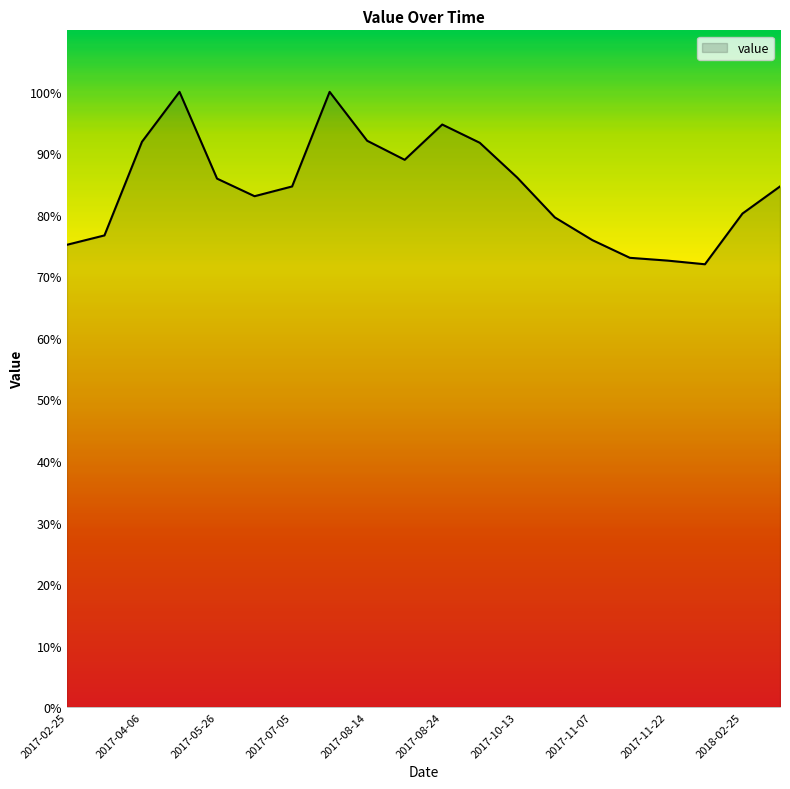

What is the greatest value displayed?

100.0